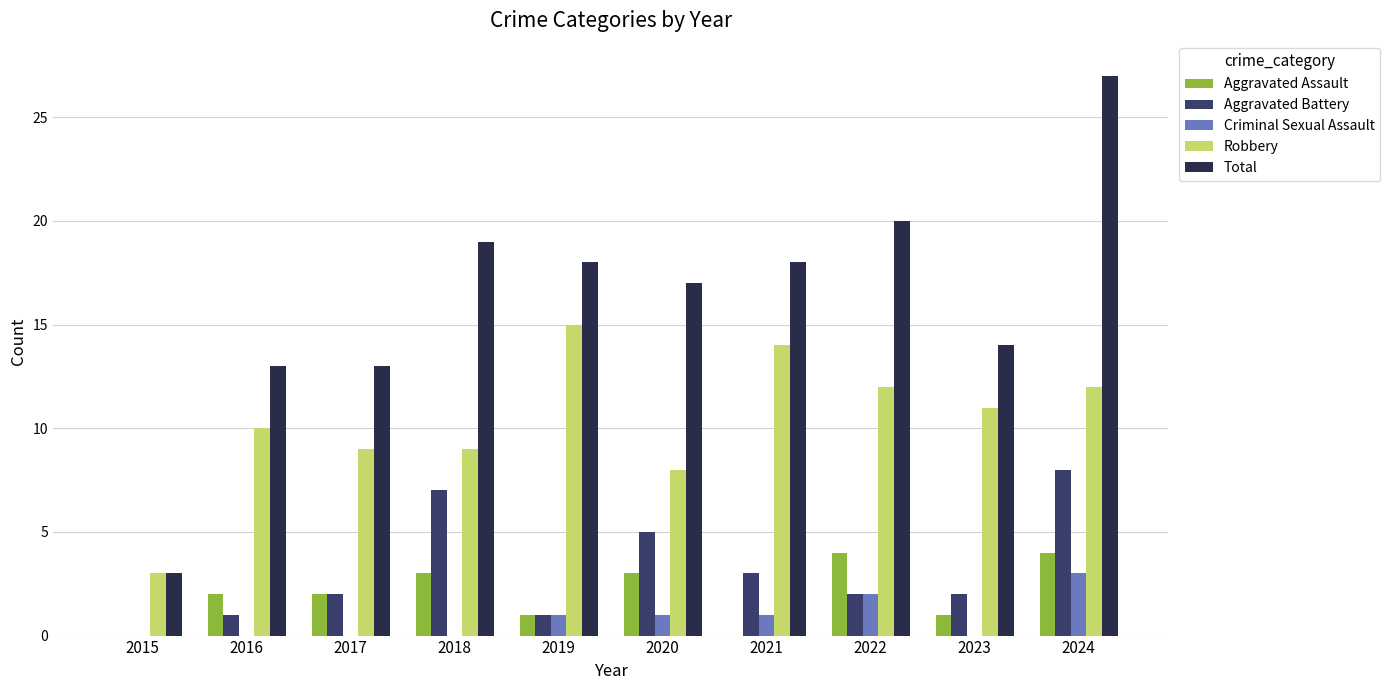

What value does the Robbery series have at 2023?

11